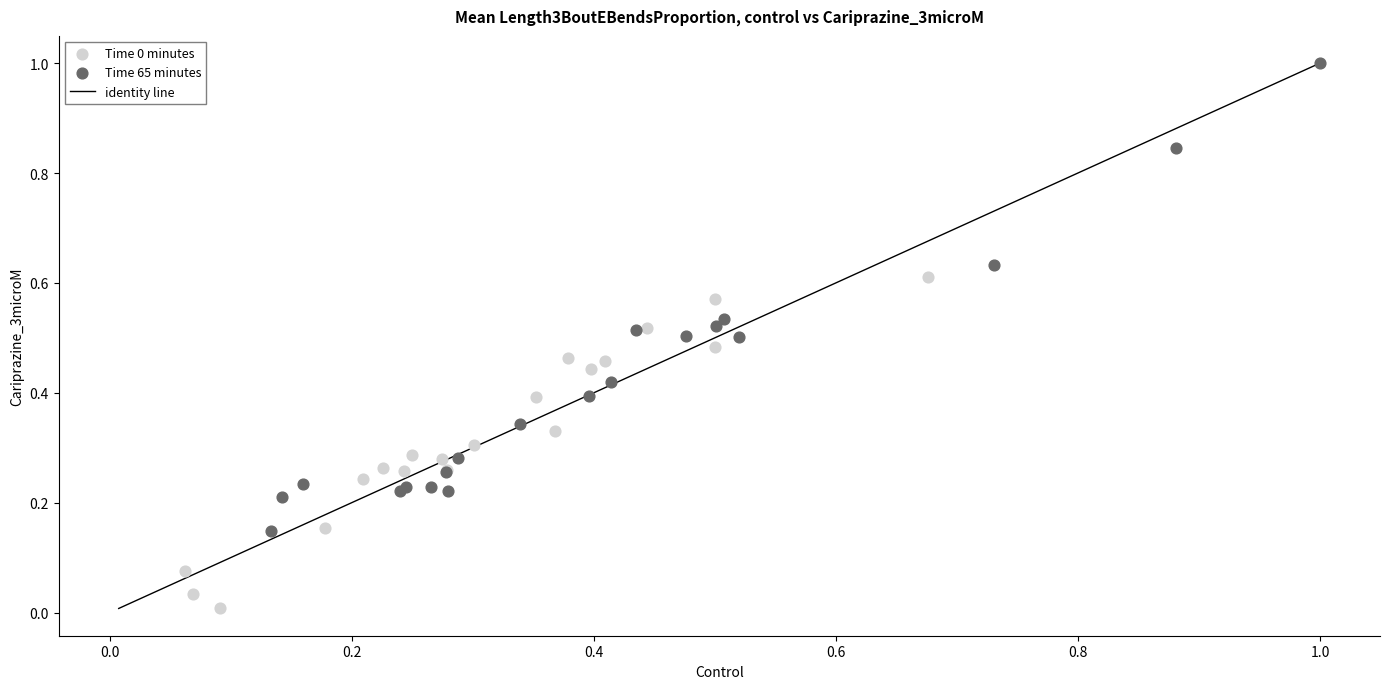

Which series has the widest spread of Y values?

Time 65 minutes